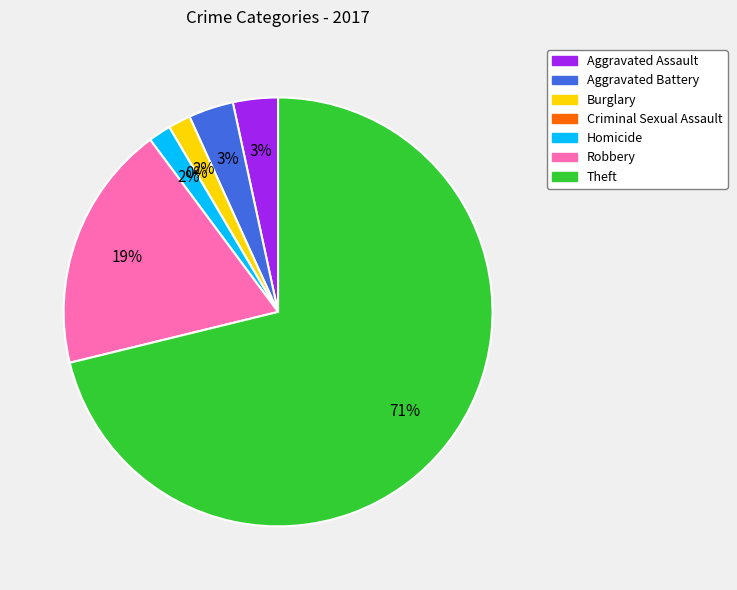

True or false: Robbery accounts for 26% of the total.

False